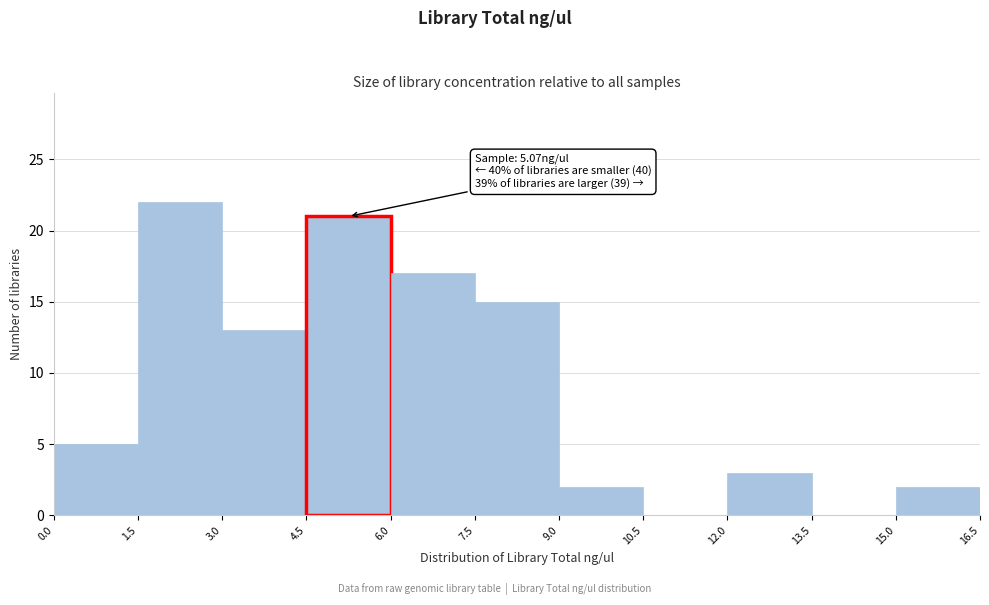

Which range on the x-axis has the tallest bar?

1.5 to 3.0